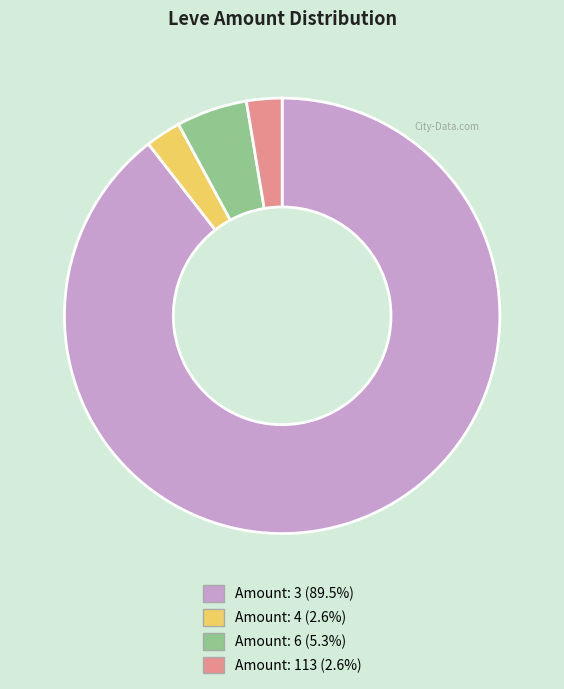

Is there any slice that represents more than half of the pie?

Yes